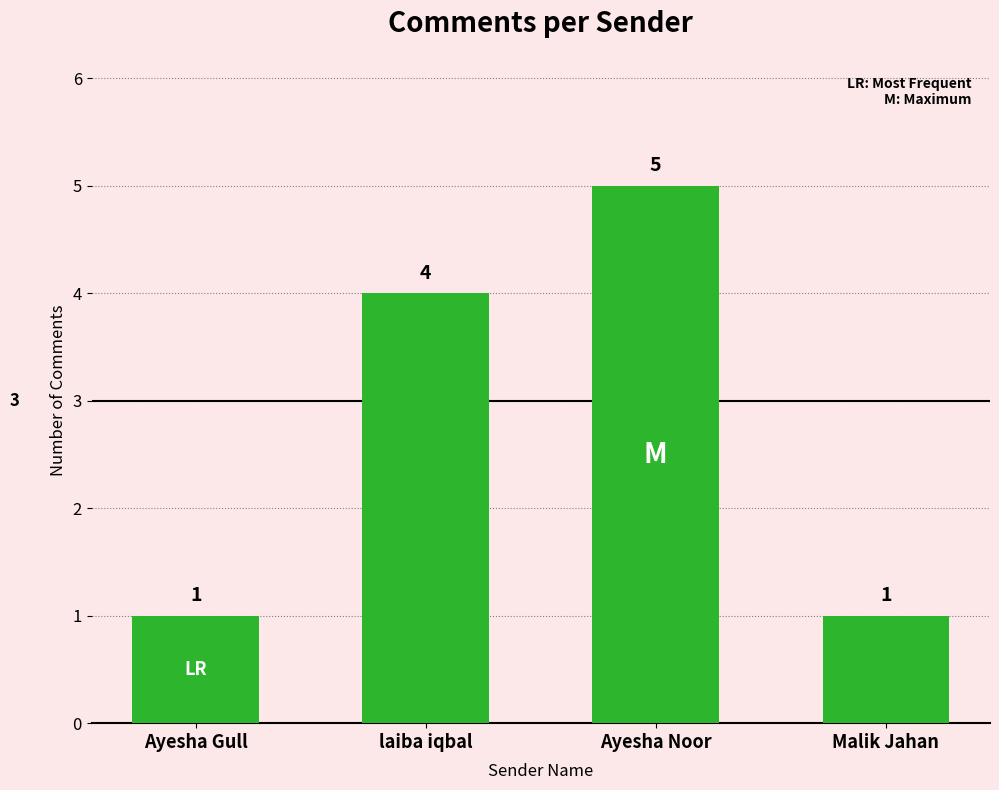

At which label is the value closest to 3?

laiba iqbal